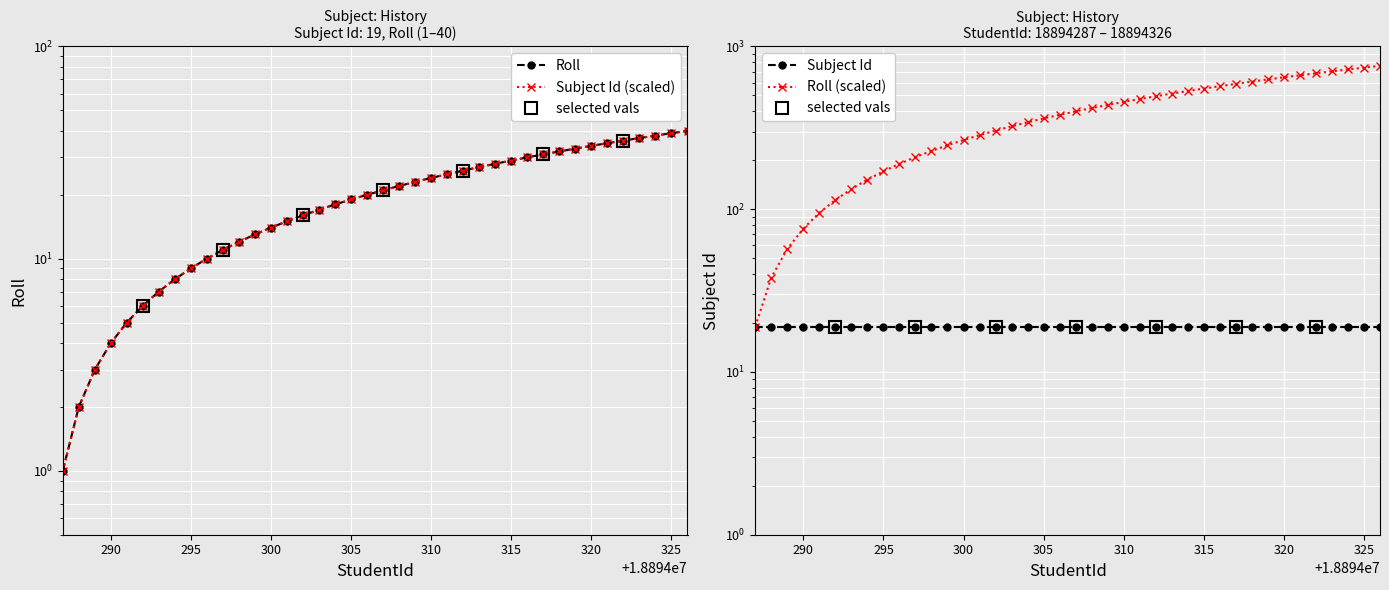

The value at 18894298 is 12. True or false?

True